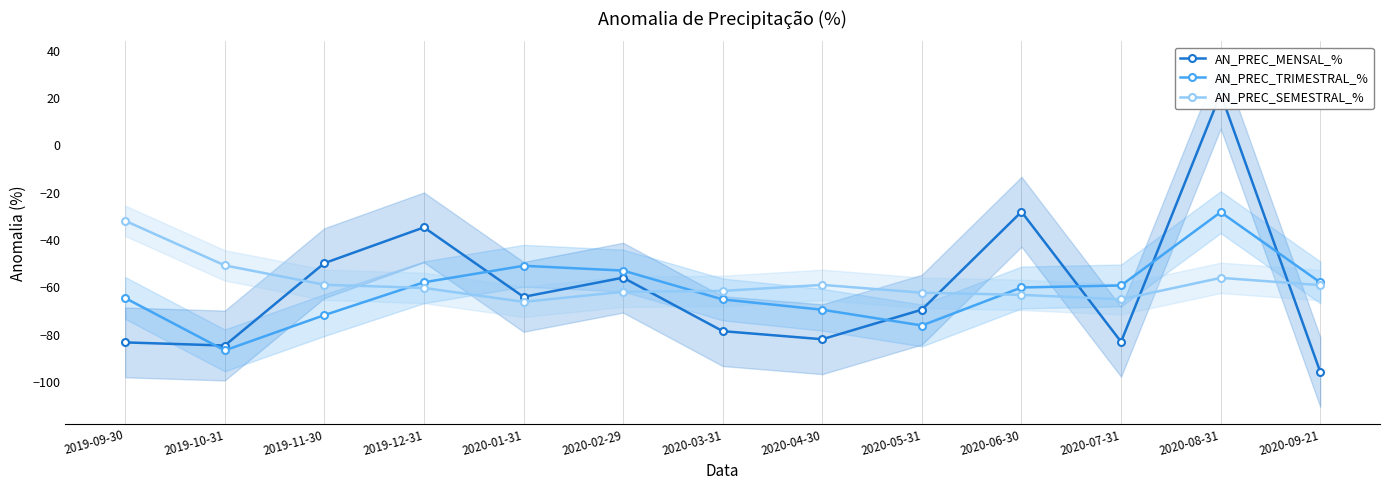

What is the total value across all series at 2020-03-31?

-205.3